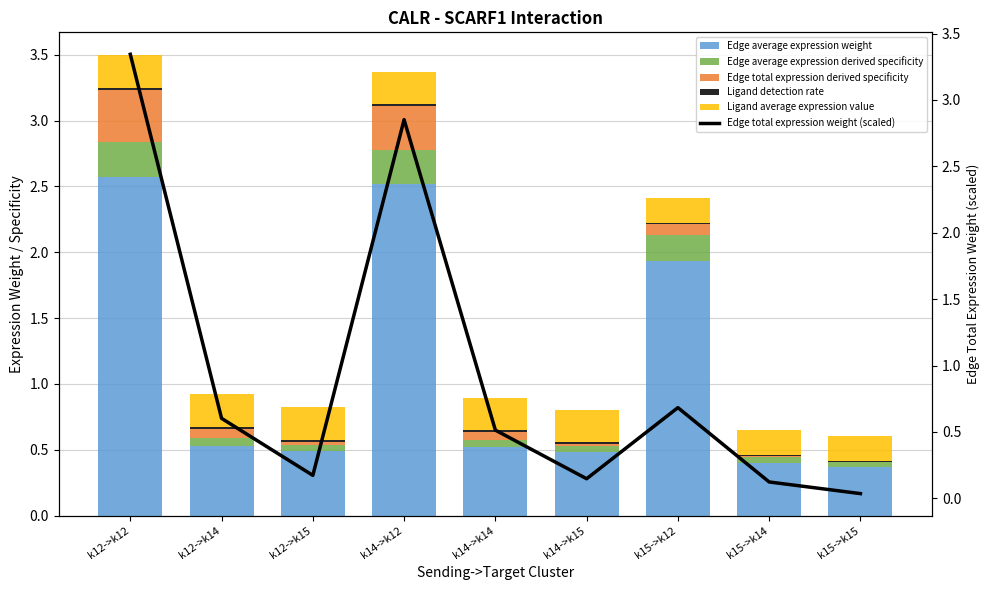

Which series changed the most between k14->k12 and k15->k14?

Edge total expression weight (scaled)